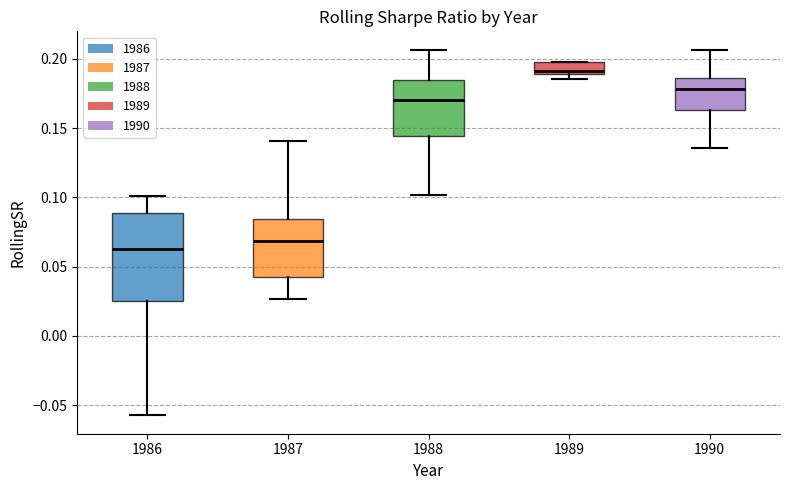

Where does the lower whisker of the box at x = 1987 end on the y-axis? The values are not printed on the chart, so give them approximately, as read against the axis.

0.025